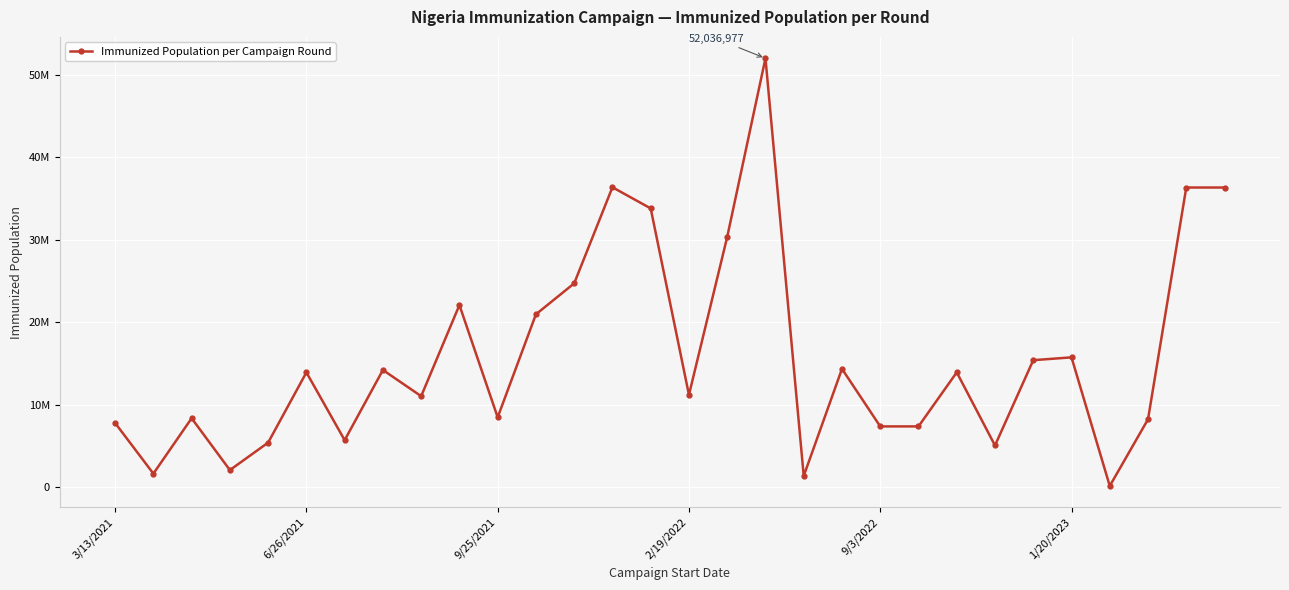

What is the smallest value displayed?

115266